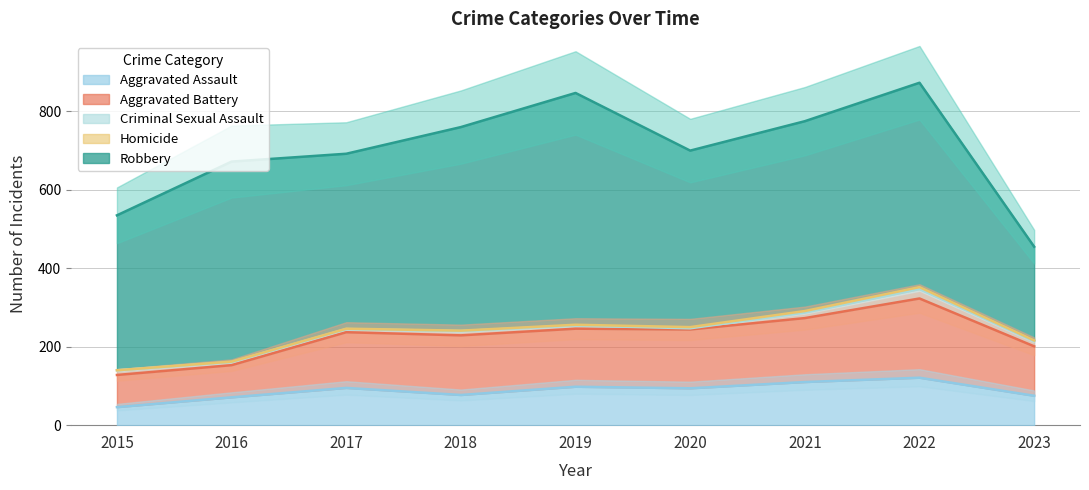

Where is the first local maximum for Aggravated Assault?

2017